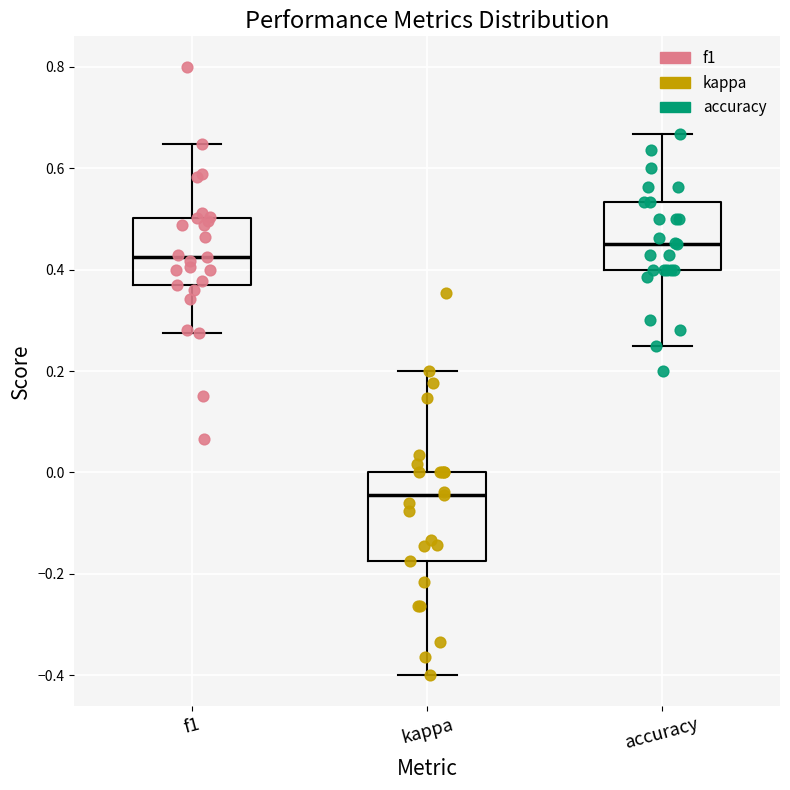

Where is the upper edge of the box for kappa on the y-axis? The values are not printed on the chart, so give them approximately, as read against the axis.

0.00